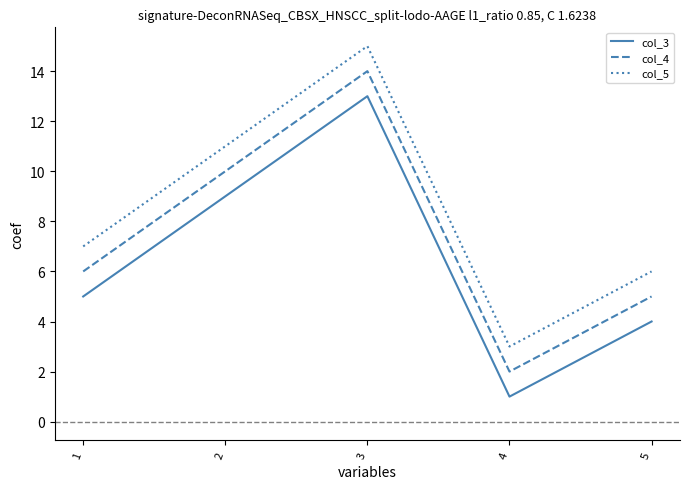

What is the difference between the col_5 values at 2 and 5?

5